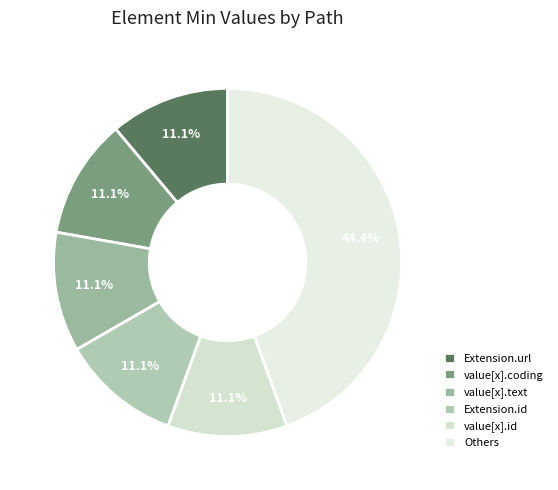

How many slices are in this pie chart?

6